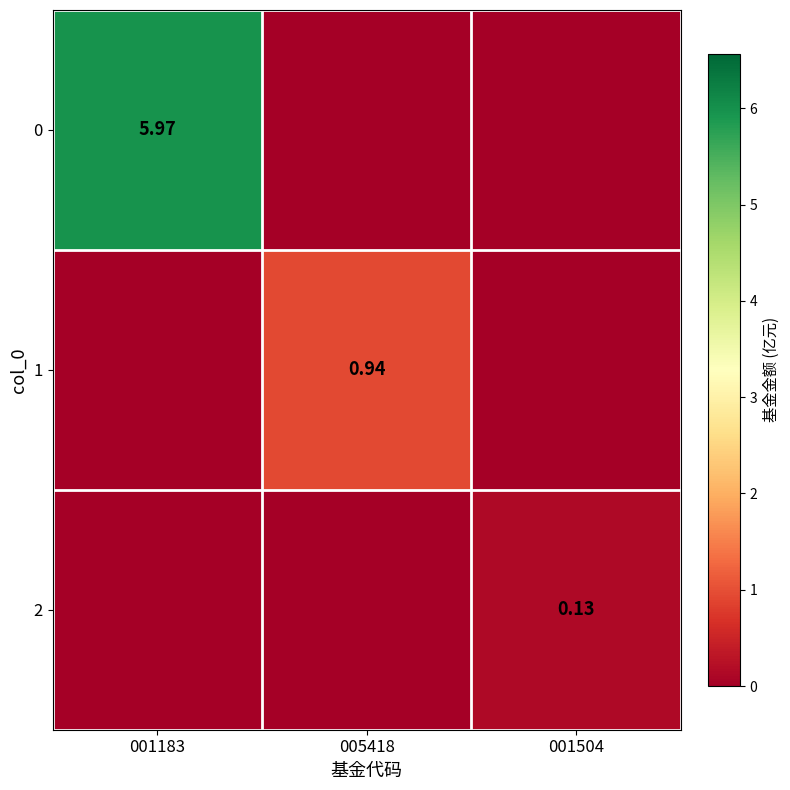

True or false: 1 has a value of 0.9 at 005418.

True